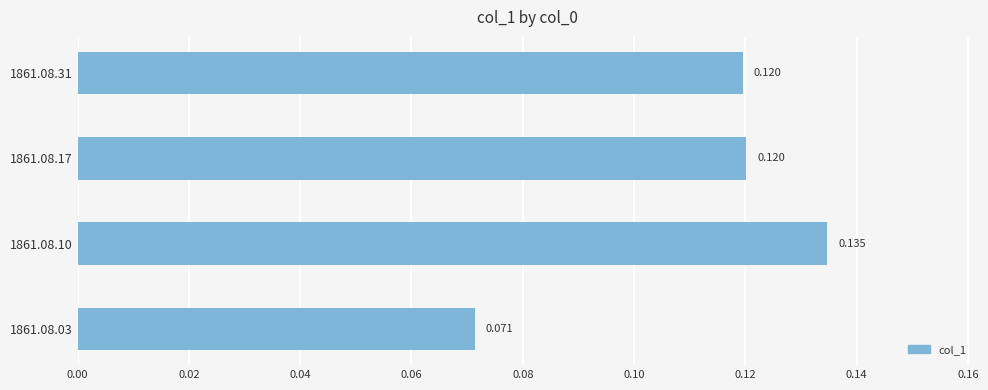

How many bars are there in total?

4